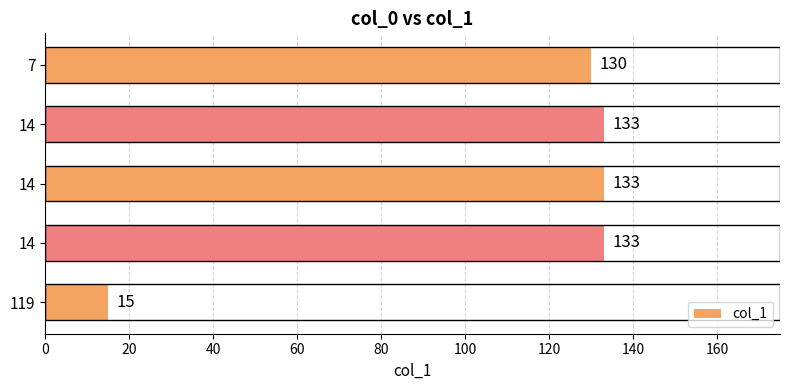

What is the greatest value displayed?

133